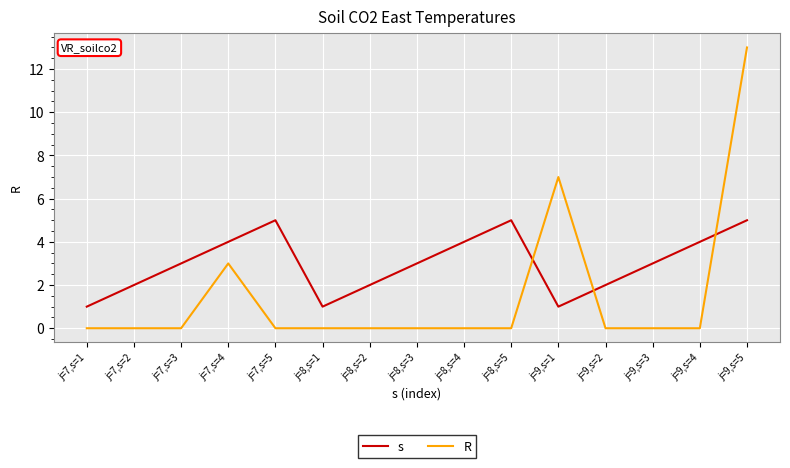

Is it true that s equals 5 at j=7,s=5?

True